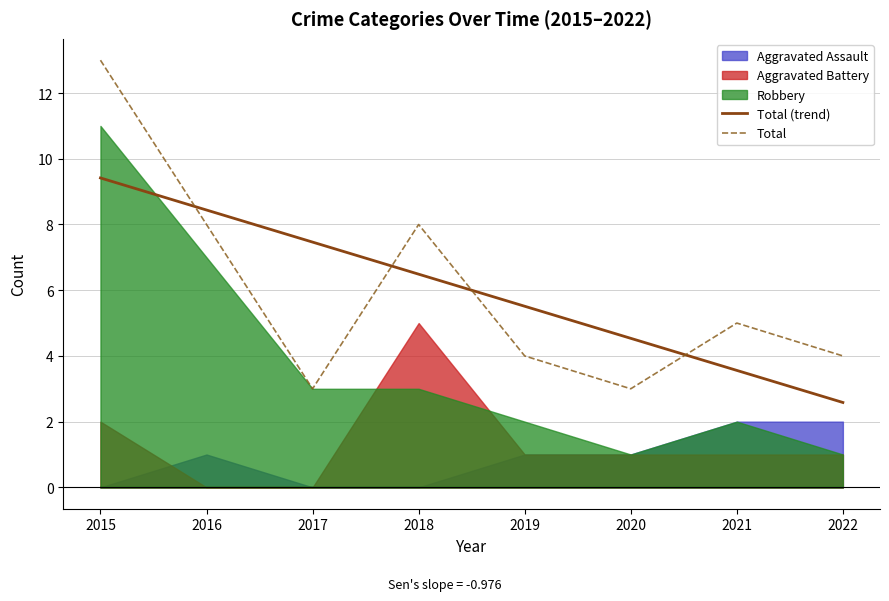

What value does the Total (trend) series have at 2017?

7.5